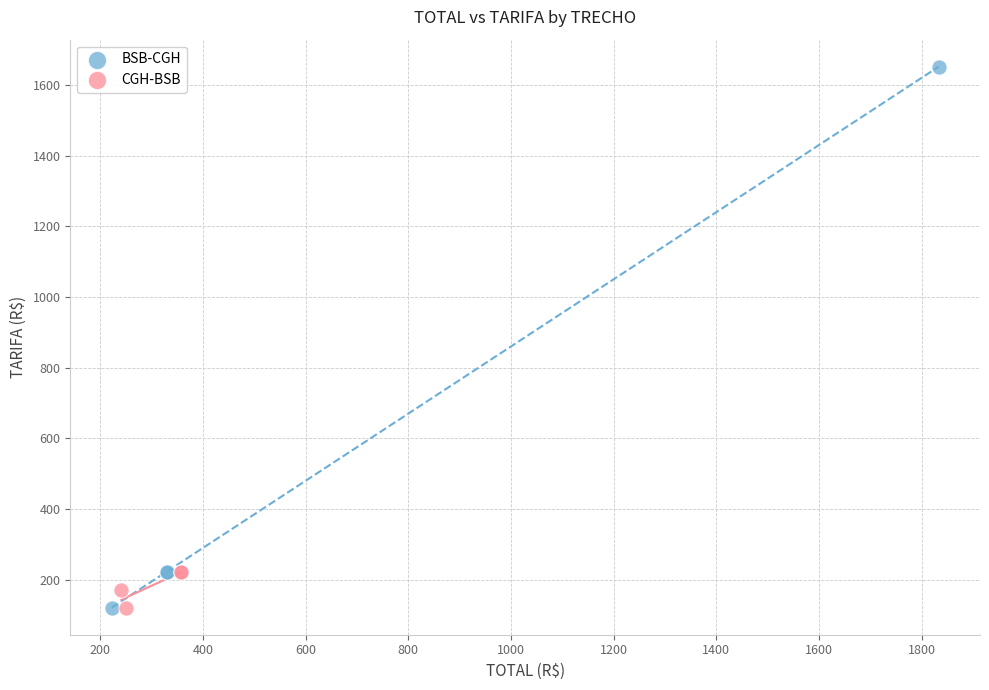

Which series contains the highest Y value?

BSB-CGH